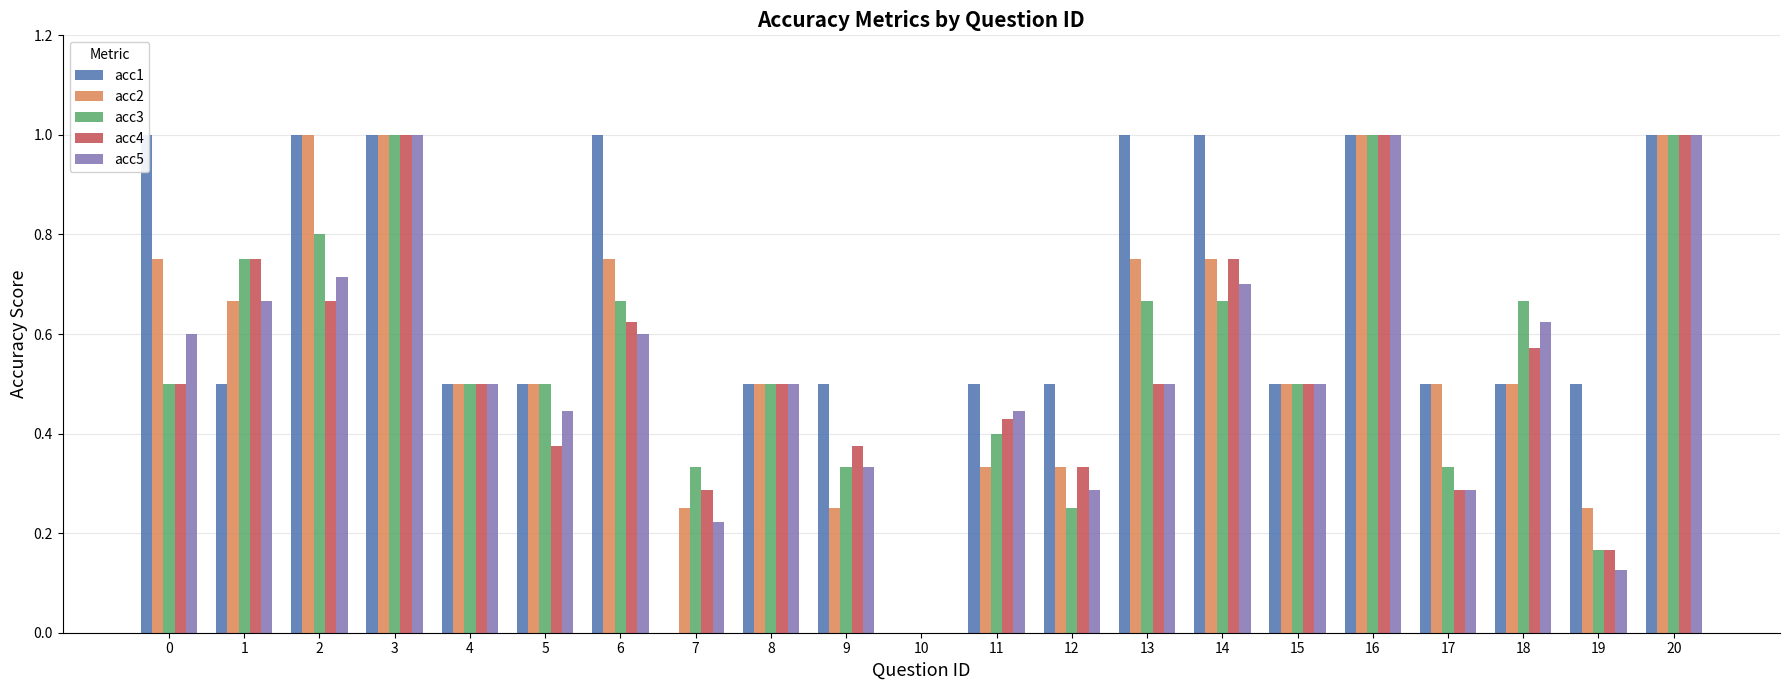

What is the value of the acc5 bar at the 14th from the left?

0.5